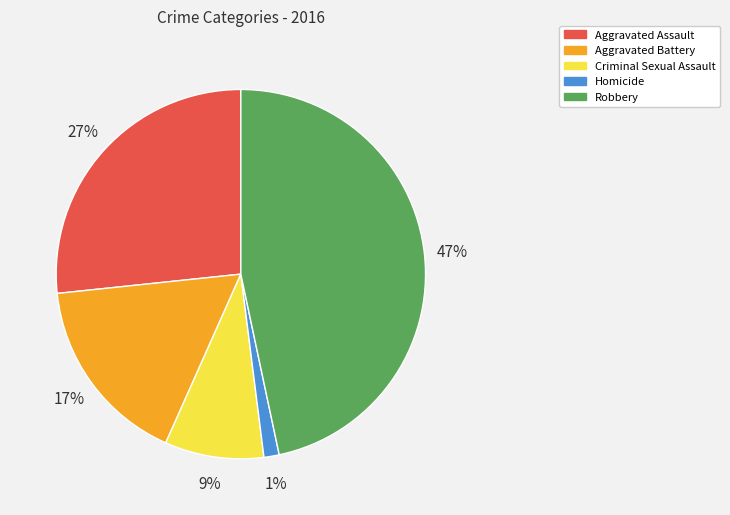

To the nearest percent, what percentage of the pie is Homicide?

1%